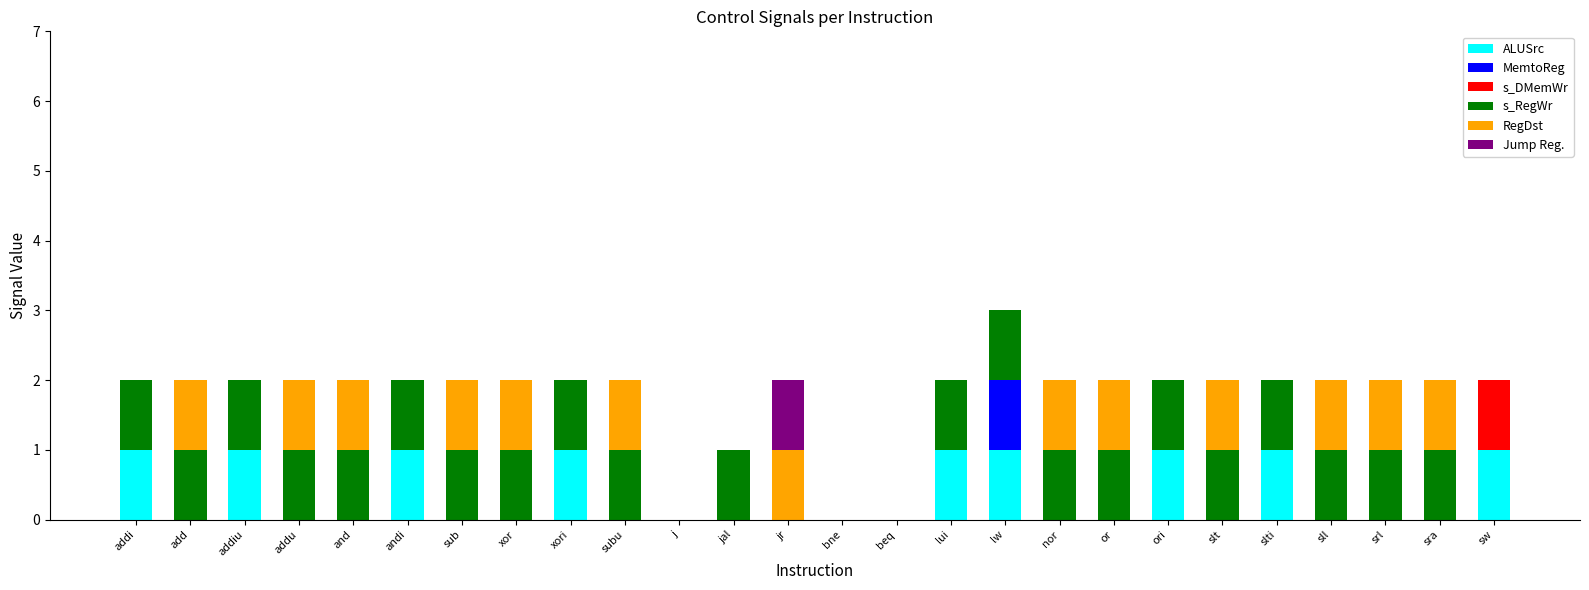

At which category is the sum across all series the highest?

lw